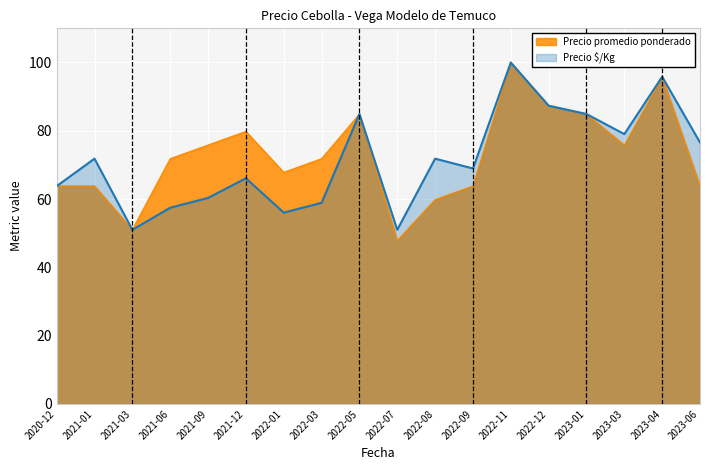

Rank the series at 2022-08 from lowest to highest value.

Precio promedio ponderado, Precio $/Kg